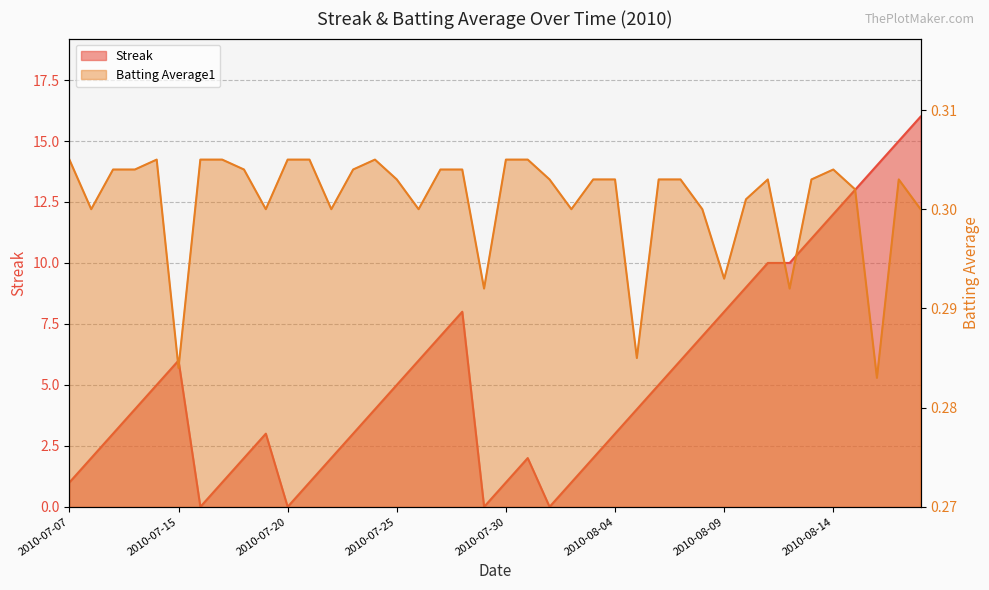

Reading left to right, transcribe all the data shown in this chart.

Streak: 2010-07-07=1.0	2010-07-08=2.0	2010-07-09=3.0	2010-07-10=4.0	2010-07-11=5.0	2010-07-15=6.0	2010-07-16=0.0	2010-07-17=1.0	2010-07-18=2.0	2010-07-19=3.0	2010-07-20=0.0	2010-07-21=1.0	2010-07-22=2.0	2010-07-23=3.0	2010-07-24=4.0	2010-07-25=5.0	2010-07-26=6.0	2010-07-27=7.0	2010-07-28=8.0	2010-07-29=0.0	2010-07-30=1.0	2010-07-31=2.0	2010-08-01=0.0	2010-08-02=1.0	2010-08-03=2.0	2010-08-04=3.0	2010-08-05=4.0	2010-08-06=5.0	2010-08-07=6.0	2010-08-08=7.0	2010-08-09=8.0	2010-08-10=9.0	2010-08-11=10.0	2010-08-12=10.0	2010-08-13=11.0	2010-08-14=12.0	2010-08-15=13.0	2010-08-16=14.0	2010-08-17=15.0	2010-08-18=16.0
Batting Average1: 2010-07-07=0.3	2010-07-08=0.3	2010-07-09=0.3	2010-07-10=0.3	2010-07-11=0.3	2010-07-15=0.3	2010-07-16=0.3	2010-07-17=0.3	2010-07-18=0.3	2010-07-19=0.3	2010-07-20=0.3	2010-07-21=0.3	2010-07-22=0.3	2010-07-23=0.3	2010-07-24=0.3	2010-07-25=0.3	2010-07-26=0.3	2010-07-27=0.3	2010-07-28=0.3	2010-07-29=0.3	2010-07-30=0.3	2010-07-31=0.3	2010-08-01=0.3	2010-08-02=0.3	2010-08-03=0.3	2010-08-04=0.3	2010-08-05=0.3	2010-08-06=0.3	2010-08-07=0.3	2010-08-08=0.3	2010-08-09=0.3	2010-08-10=0.3	2010-08-11=0.3	2010-08-12=0.3	2010-08-13=0.3	2010-08-14=0.3	2010-08-15=0.3	2010-08-16=0.3	2010-08-17=0.3	2010-08-18=0.3